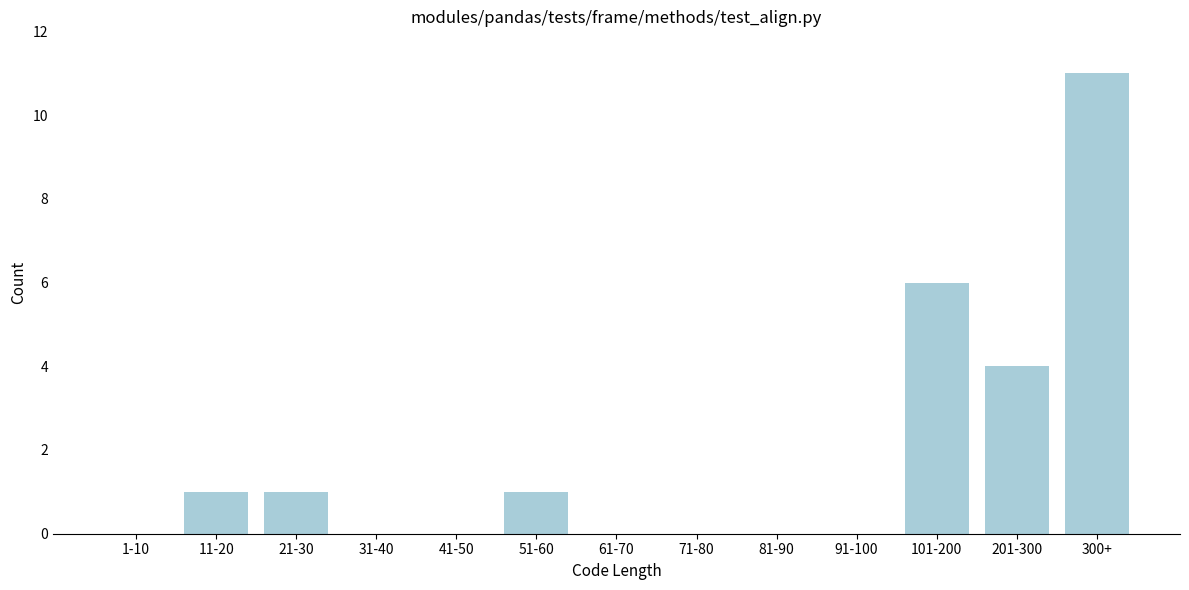

Reading left to right, what are all the values shown in this chart?

1-10=0	11-20=1	21-30=1	31-40=0	41-50=0	51-60=1	61-70=0	71-80=0	81-90=0	91-100=0	101-200=6	201-300=4	300+=11